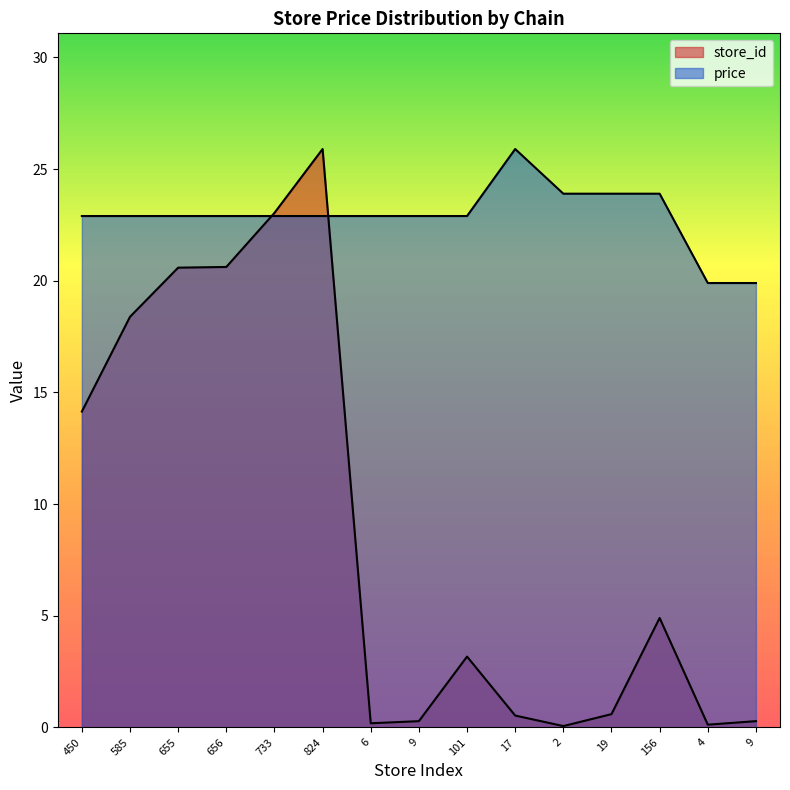

List the series in order of their peak value, lowest first.

store_id, price